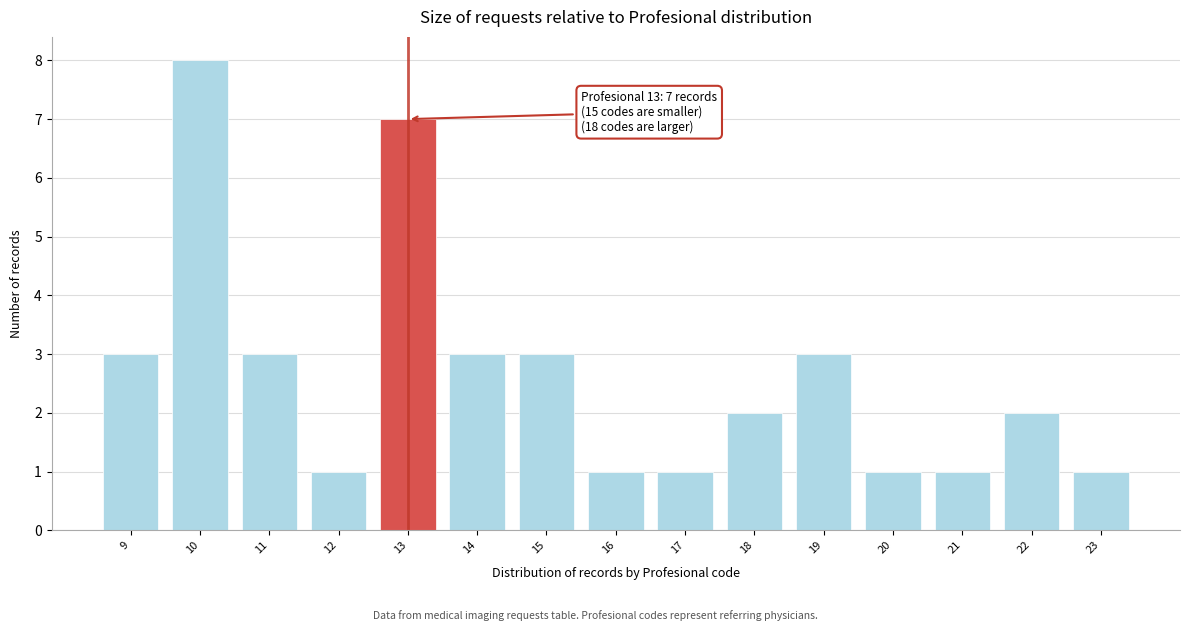

Reading left to right, transcribe all the data shown in this chart.

9=3	10=8	11=3	12=1	13=7	14=3	15=3	16=1	17=1	18=2	19=3	20=1	21=1	22=2	23=1